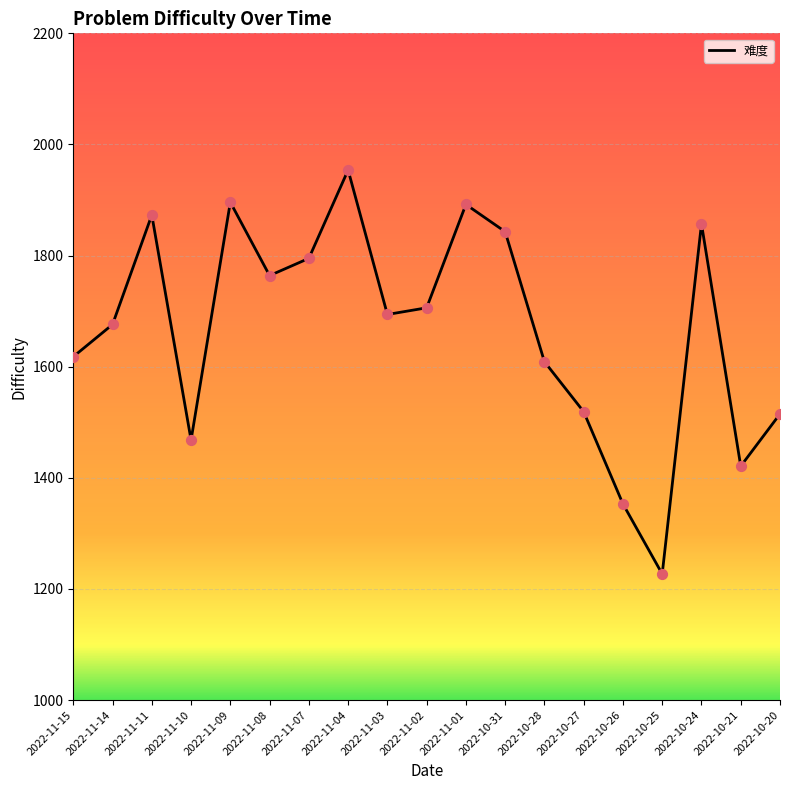

What is the change in value from 2022-11-04 to 2022-10-27?

-435